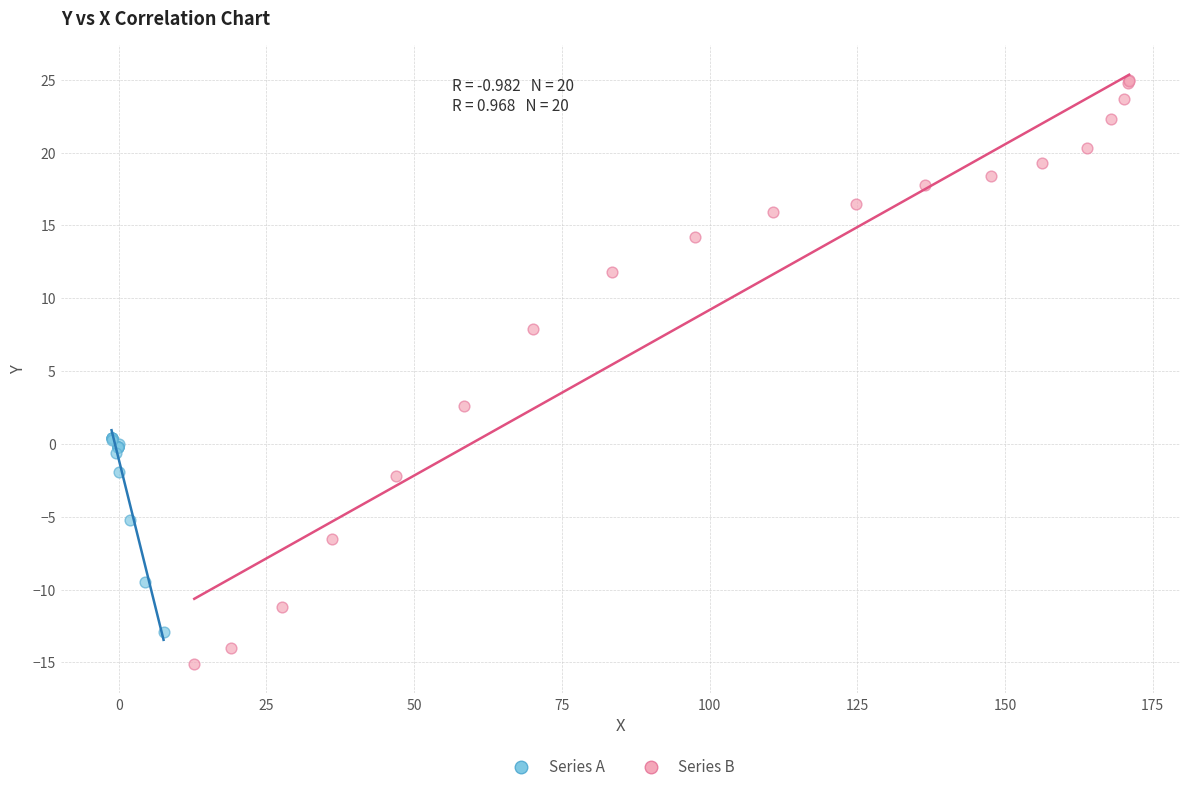

Which series reaches the maximum Y coordinate?

Series B